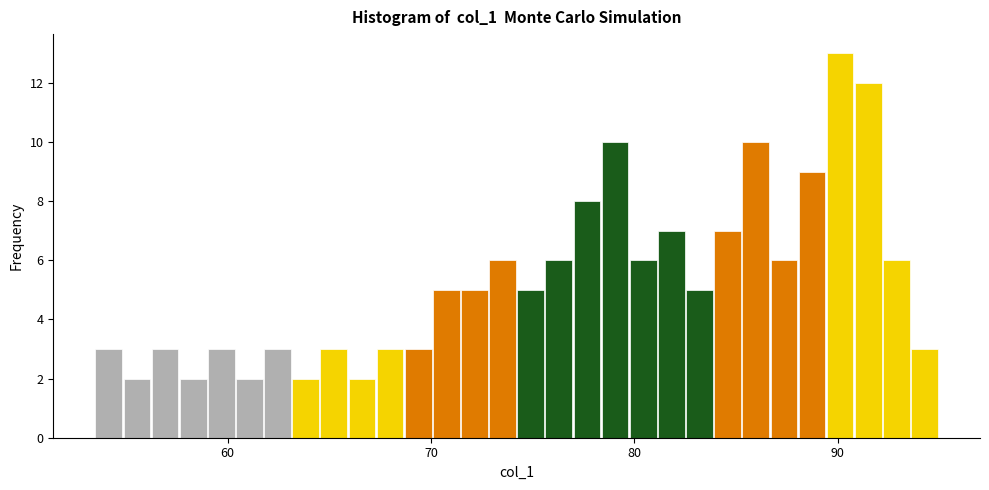

Around what value on the x-axis is the tallest bar? Give the approximate position of its centre, as read against the axis.

90